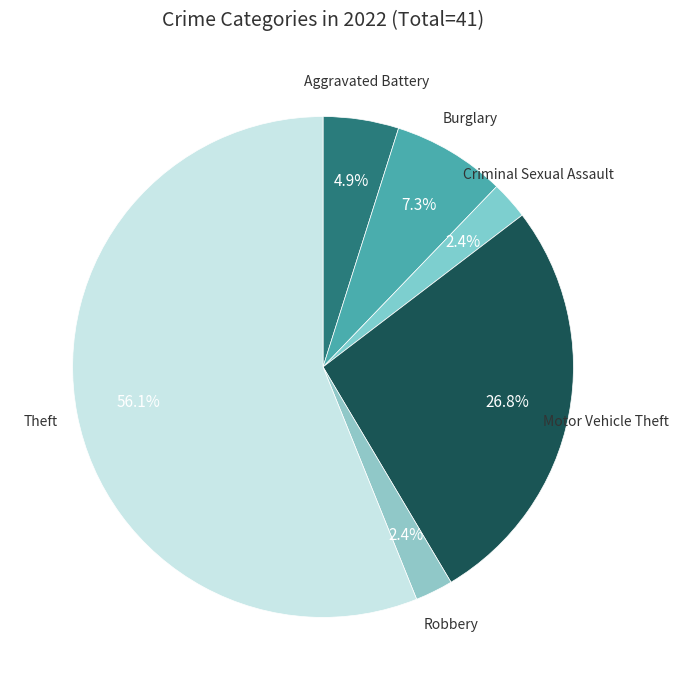

Between Burglary and Aggravated Battery, which is larger?

Burglary